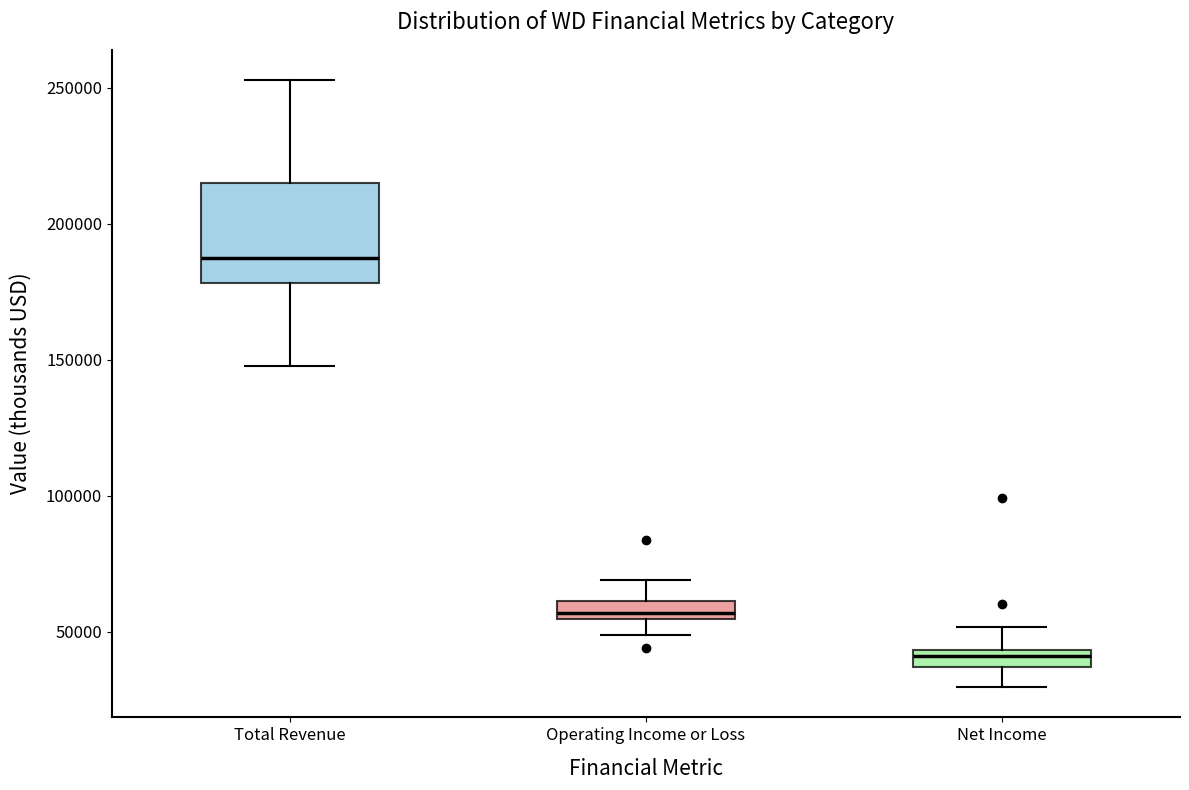

Which box is the tallest, from its lower edge to its upper edge?

Total Revenue